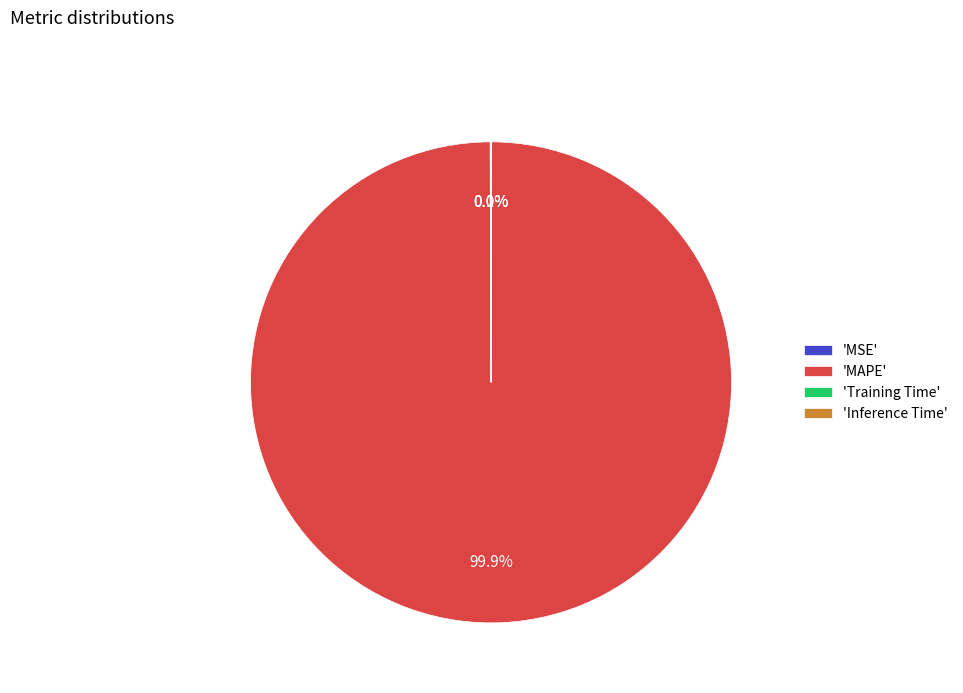

Does 'MAPE' account for over 50% of the chart?

Yes